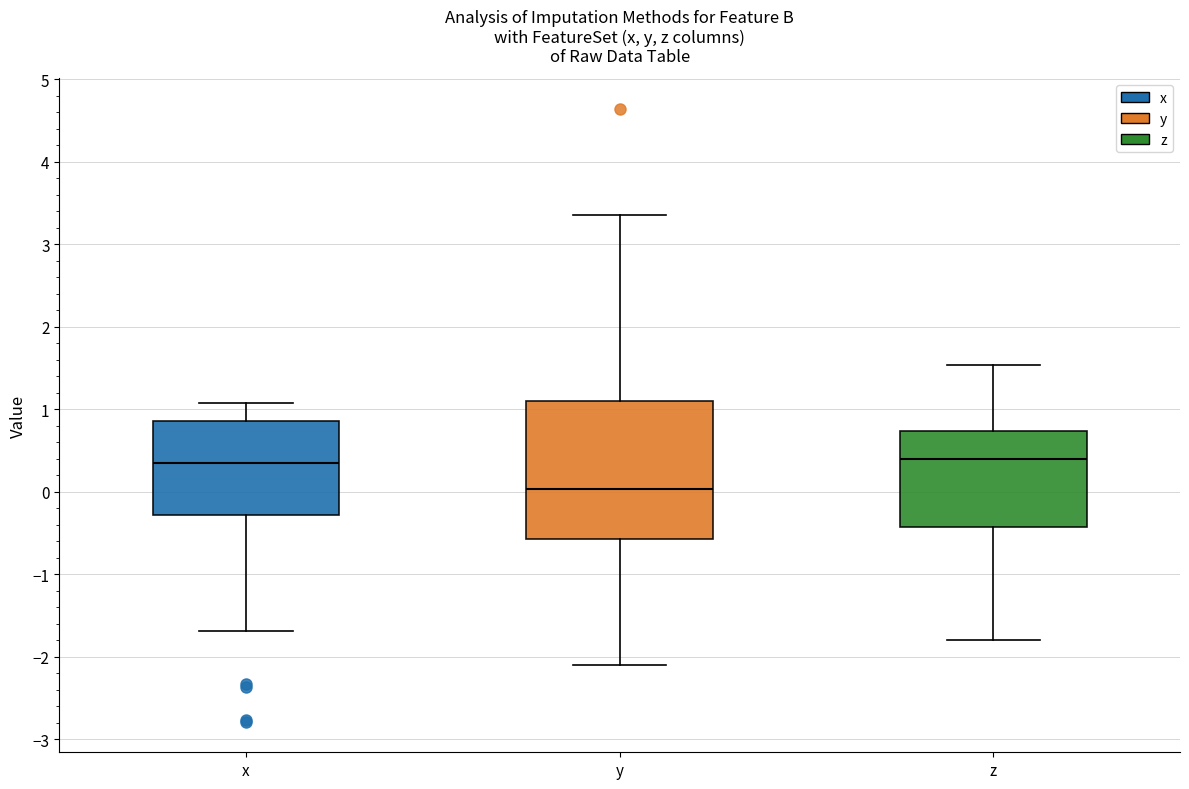

Reading left to right, transcribe this box plot: for each box, give where its median line is, the range the box spans, and where its two whiskers end, as read against the y-axis. The values are not printed on the chart, so give them approximately, as read against the axis.

x: median 0.3, box -0.3 to 0.9, whiskers -1.7 to 1.1
y: median 0.0, box -0.6 to 1.1, whiskers -2.1 to 3.4
z: median 0.4, box -0.4 to 0.7, whiskers -1.8 to 1.5